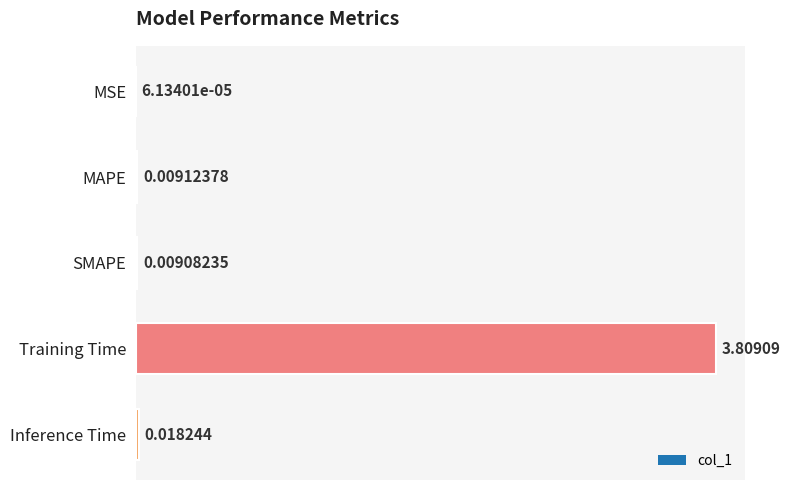

What value does the data have at Training Time?

3.8